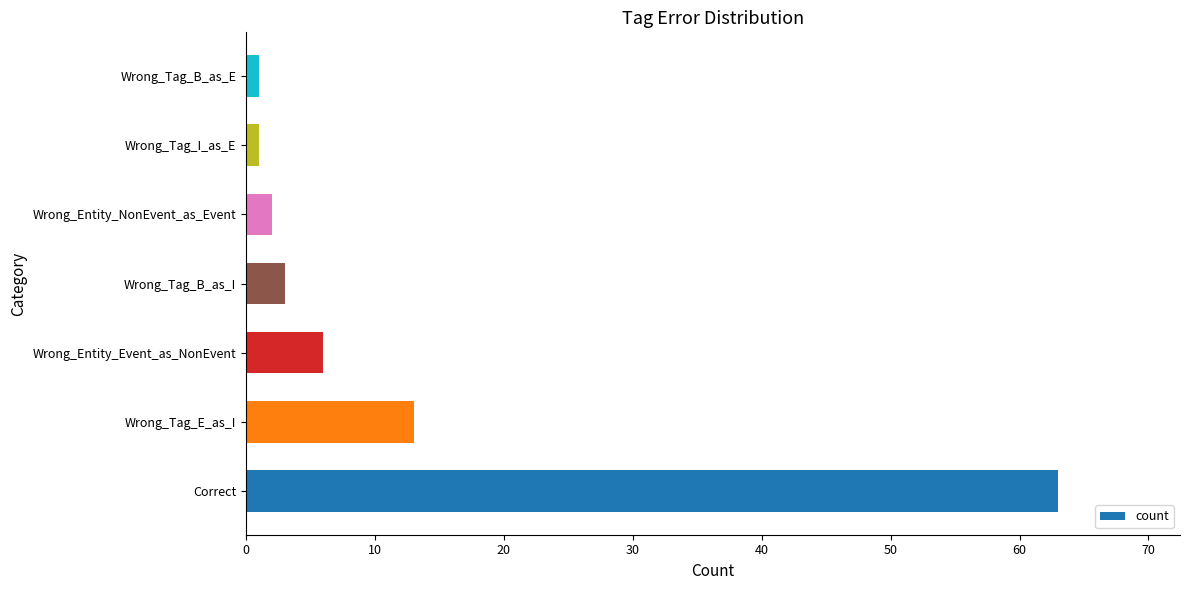

True or false: the data shows 63 at Correct.

True